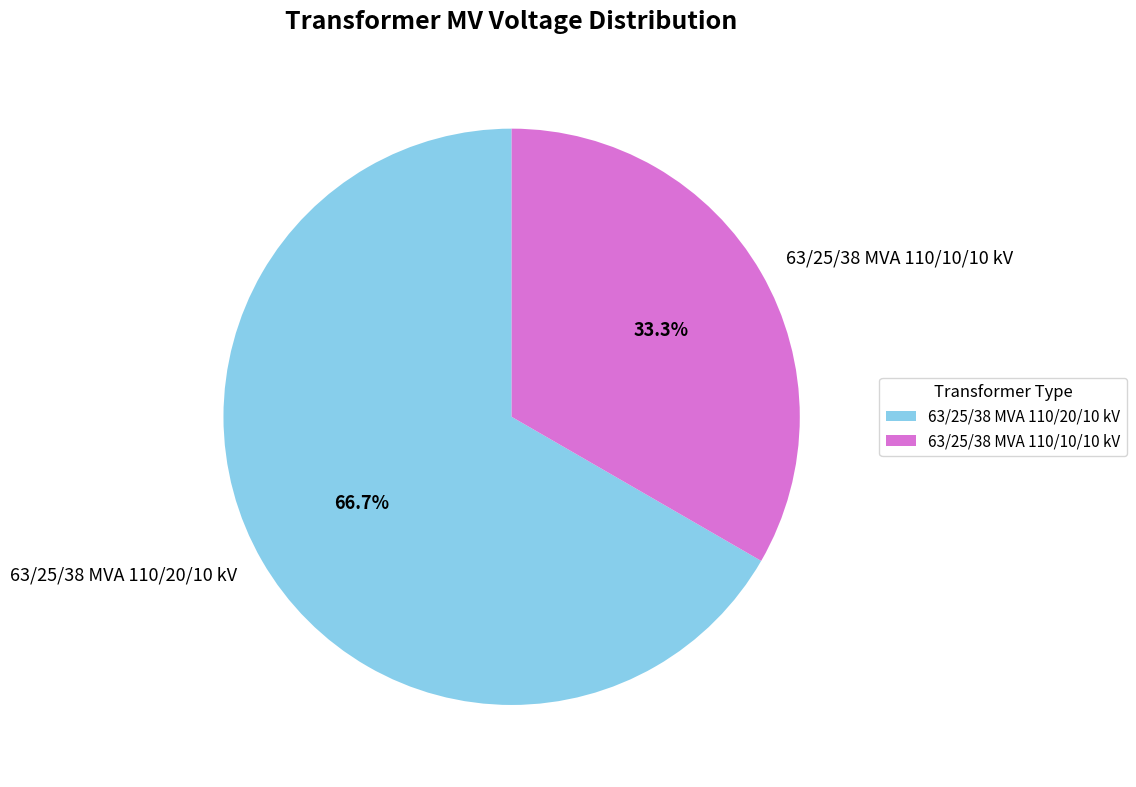

Approximately how many times larger is the value at 63/25/38 MVA 110/20/10 kV compared to 63/25/38 MVA 110/10/10 kV?

2.0